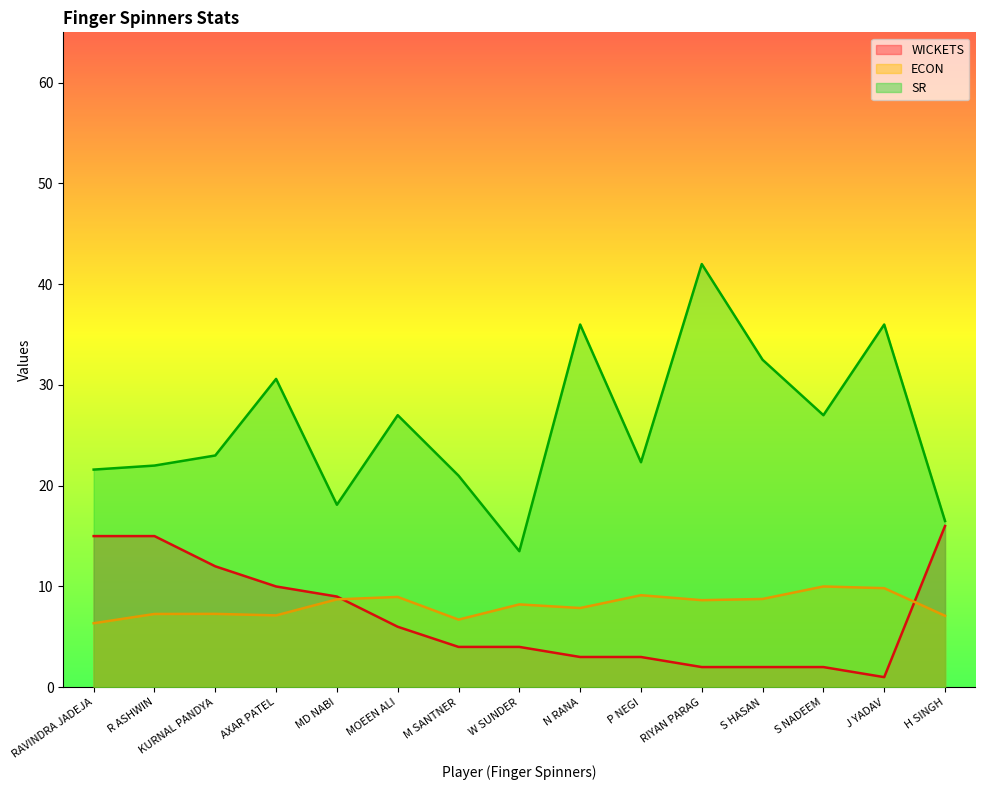

Which has a higher value, N RANA or MD NABI?

MD NABI